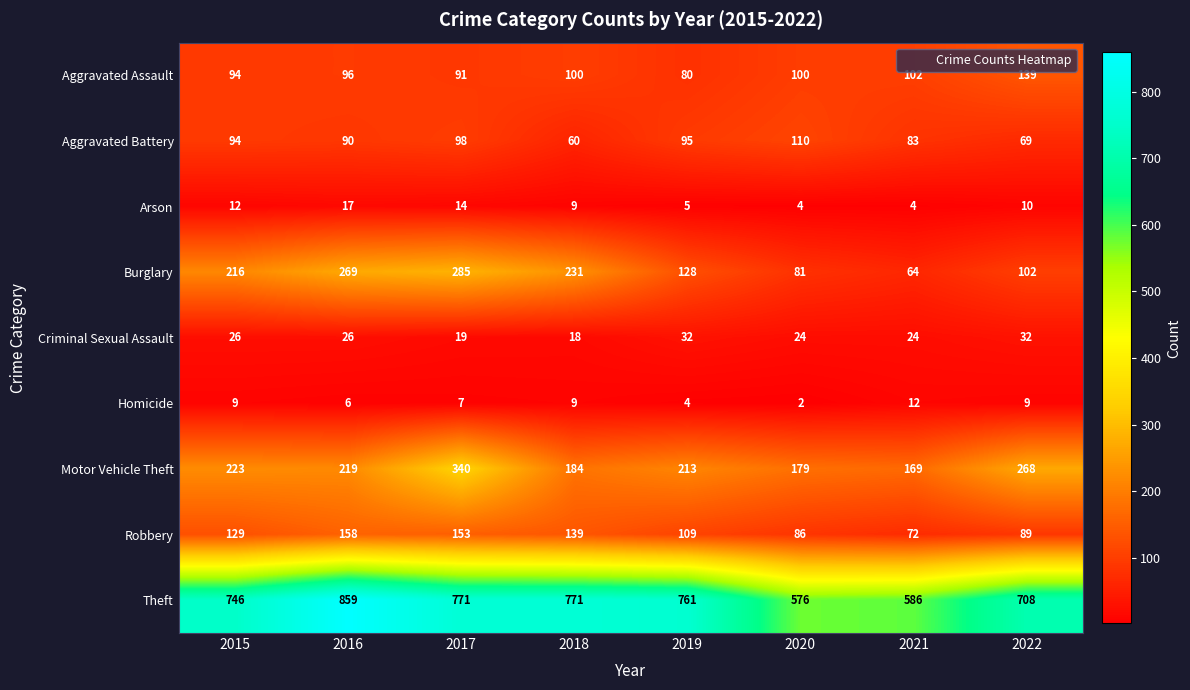

How many values in the Theft series are below 761?

4